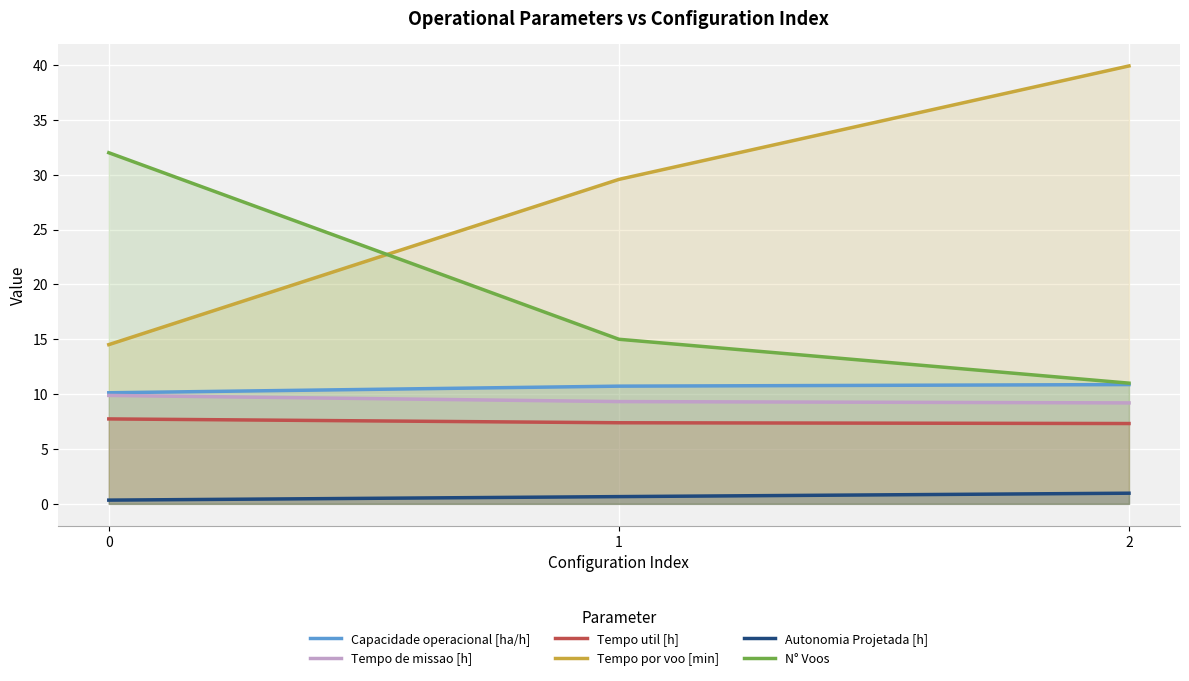

What is the spread (max minus min) of values at 0?

31.7